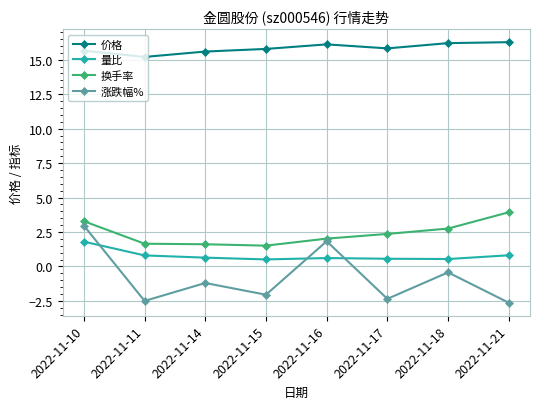

What is the greatest value displayed?

16.3